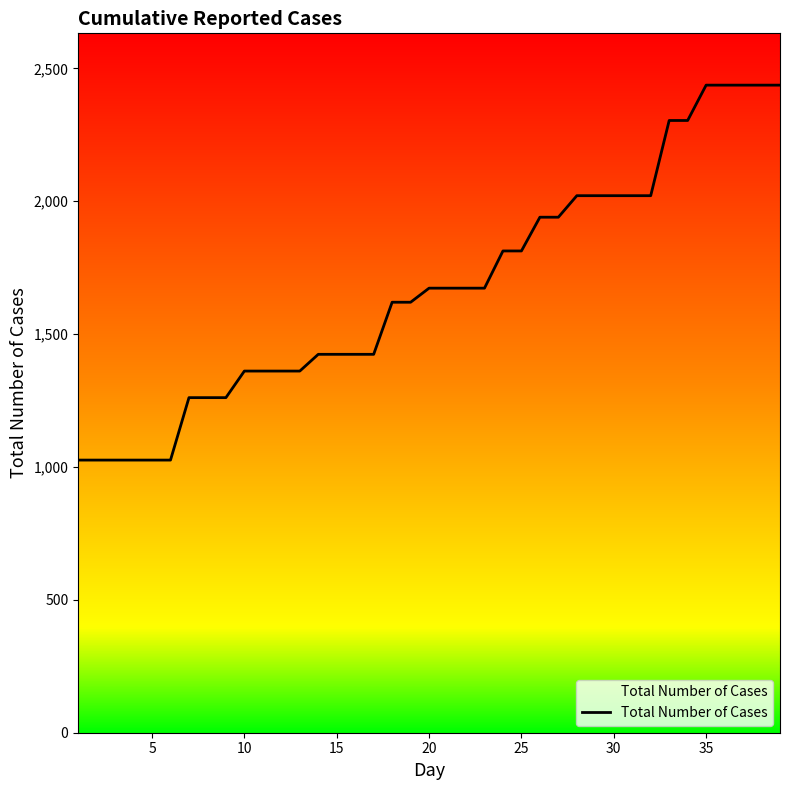

What is the smallest value displayed?

1026